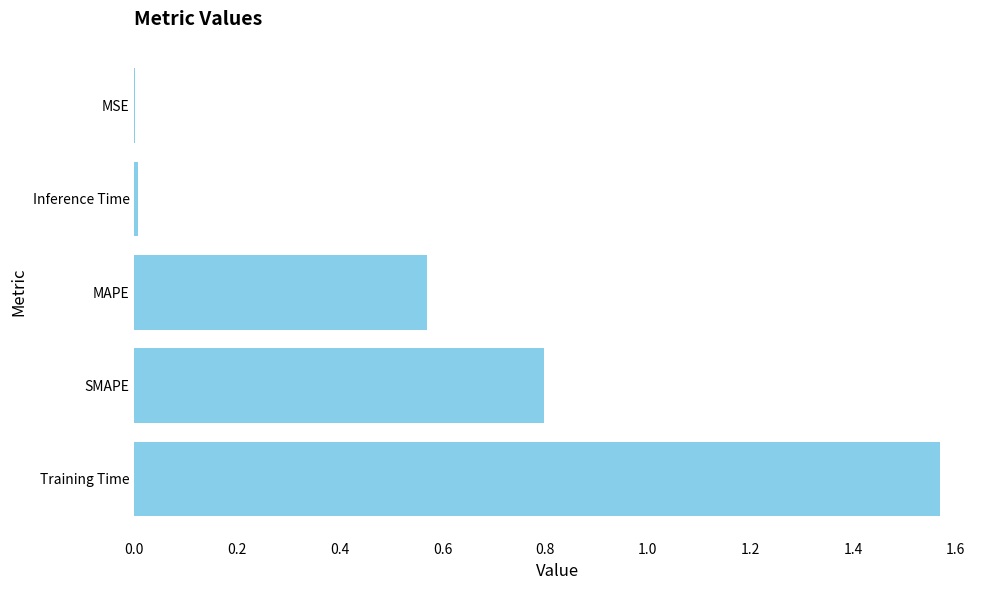

What is the sum of all values?

2.9